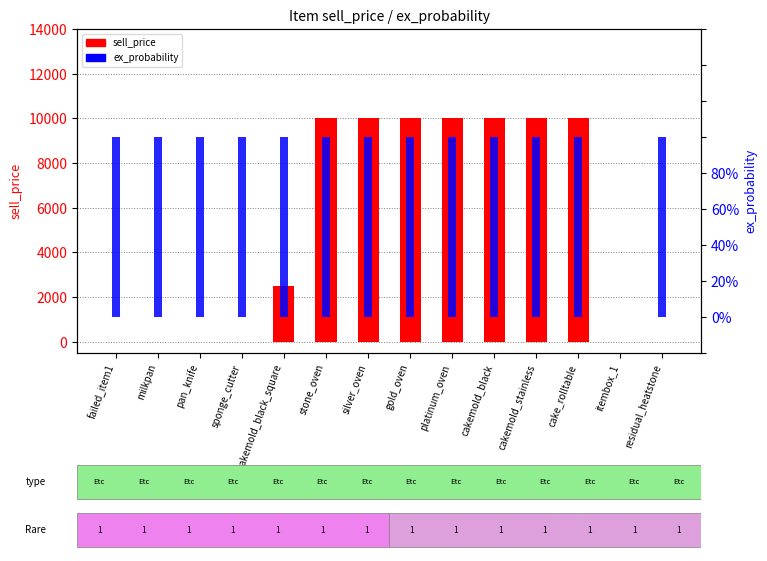

Reading right to left, list all the values displayed in this chart.

sell_price: residual_heatstone=0	itembox_1=10	cake_rolltable=10000	cakemold_stainless=10000	cakemold_black=10000	platinum_oven=10000	gold_oven=10000	silver_oven=10000	stone_oven=10000	cakemold_black_square=2500	sponge_cutter=0	pan_knife=0	milkpan=0	failed_item1=0
ex_probability: residual_heatstone=1	itembox_1=0	cake_rolltable=1	cakemold_stainless=1	cakemold_black=1	platinum_oven=1	gold_oven=1	silver_oven=1	stone_oven=1	cakemold_black_square=1	sponge_cutter=1	pan_knife=1	milkpan=1	failed_item1=1